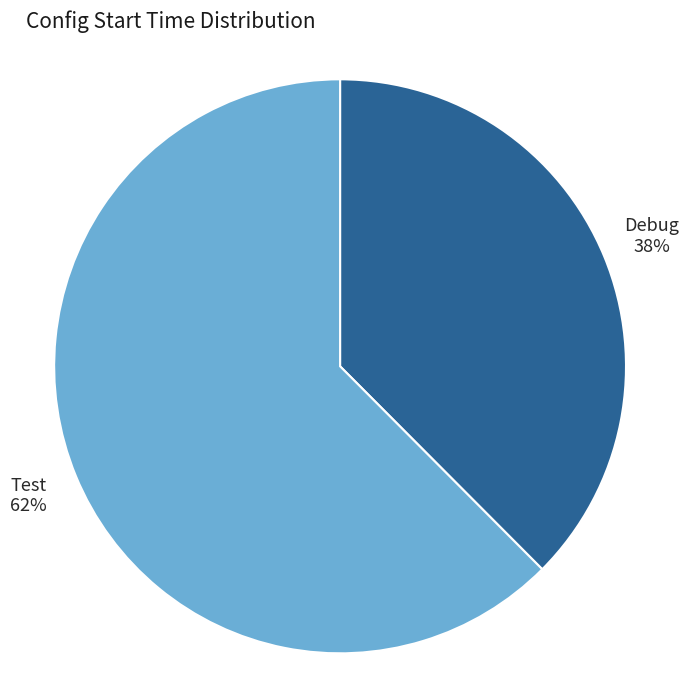

What is the largest slice in the pie chart?

Test